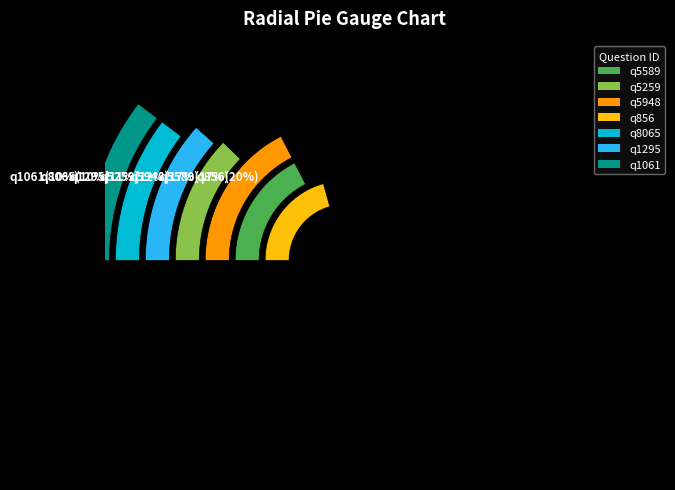

Count the number of slices in the pie.

7